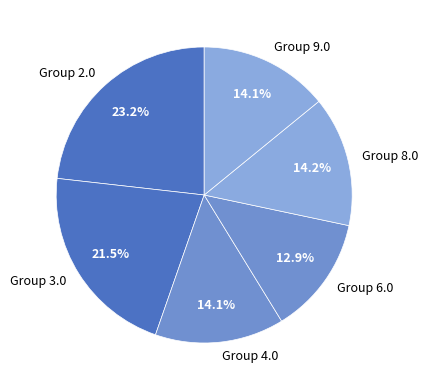

How many segments does this pie chart have?

6